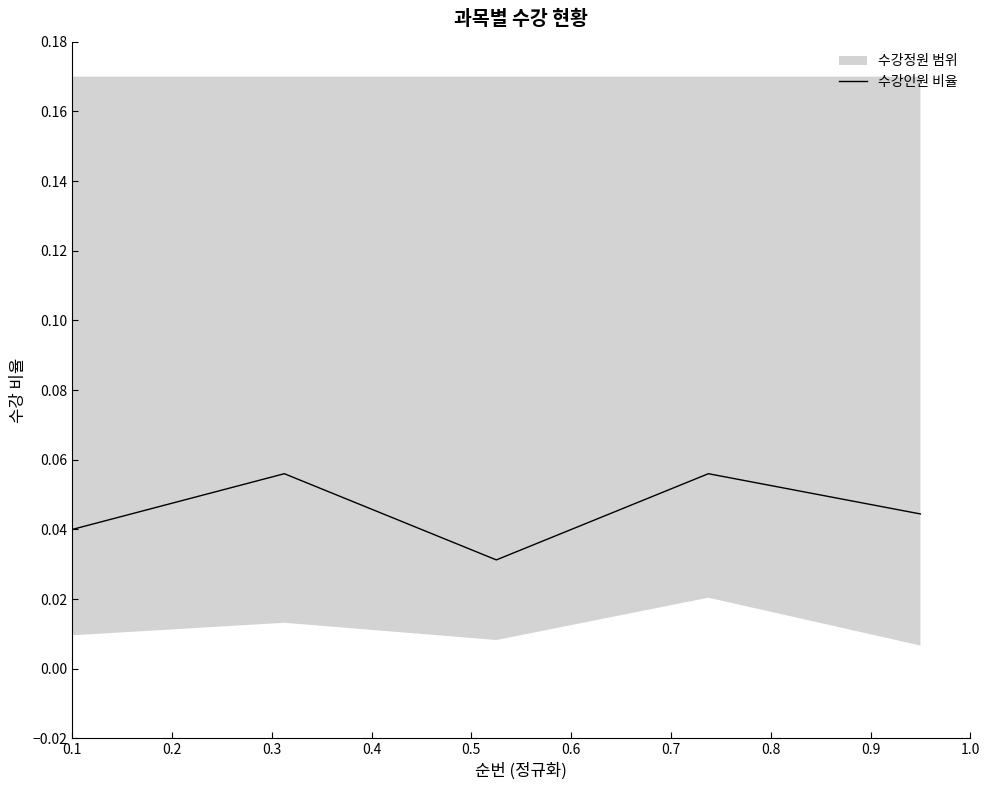

List the labels in order of value, smallest first.

0.3, 0.1, 0.5, 0.2, 0.4